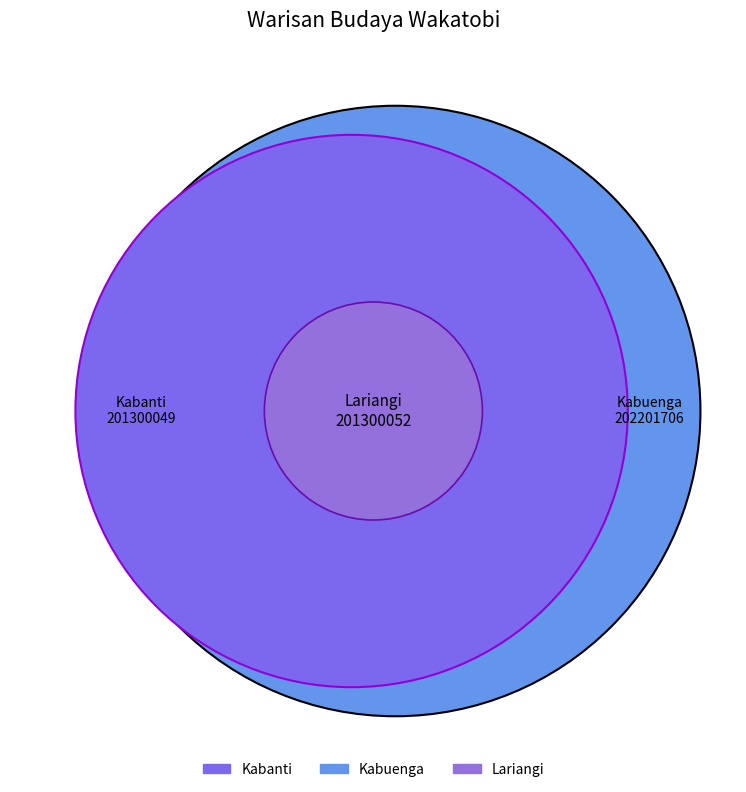

Rank the categories by value from lowest to highest.

Kabanti, Lariangi, Kabuenga